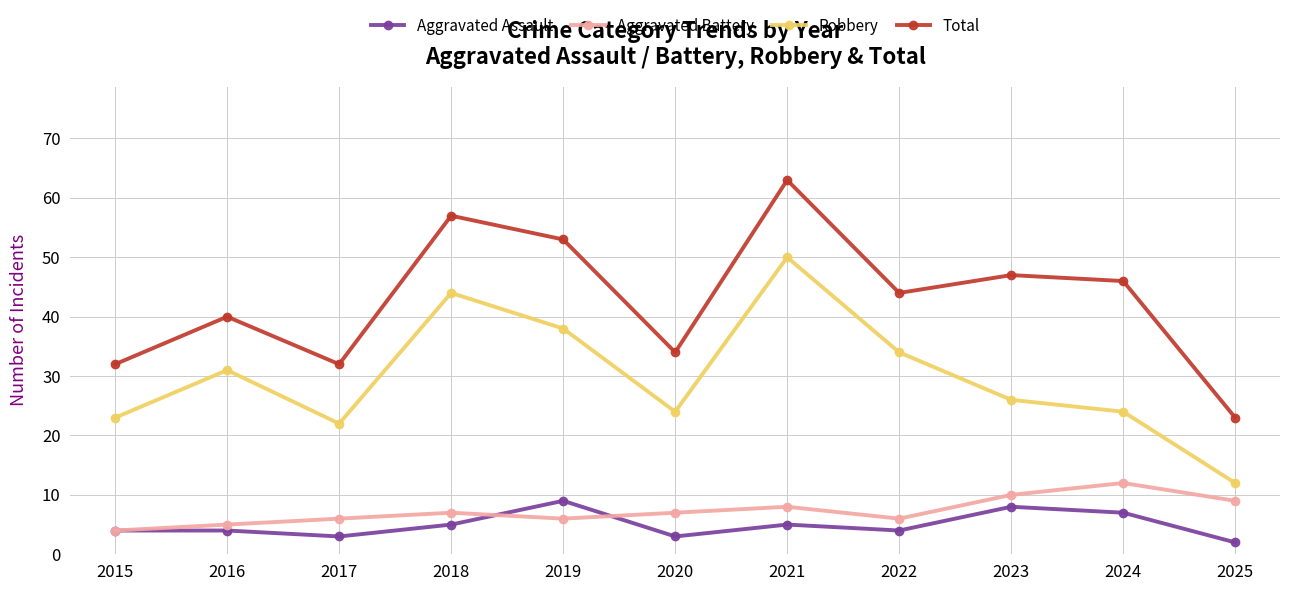

At which label is Total closest to 43?

2022